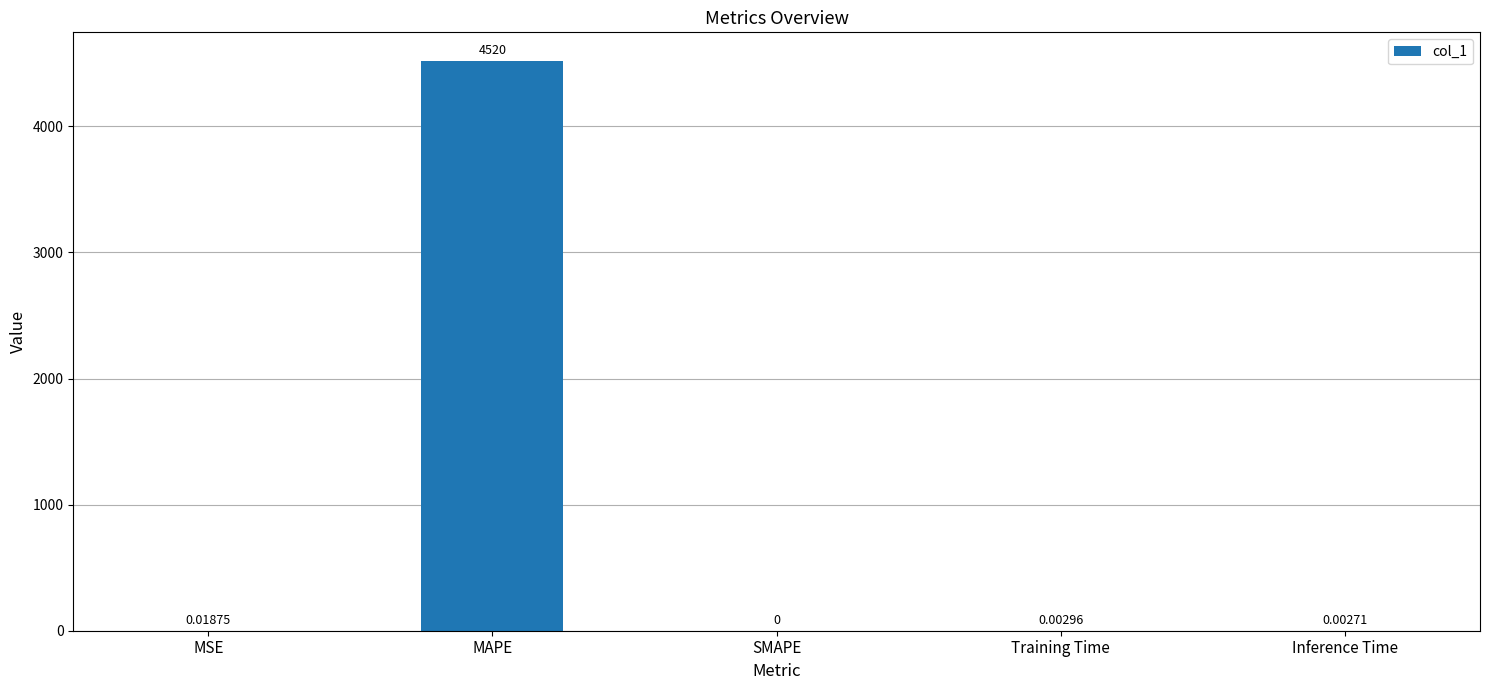

Are the bars horizontal?

No